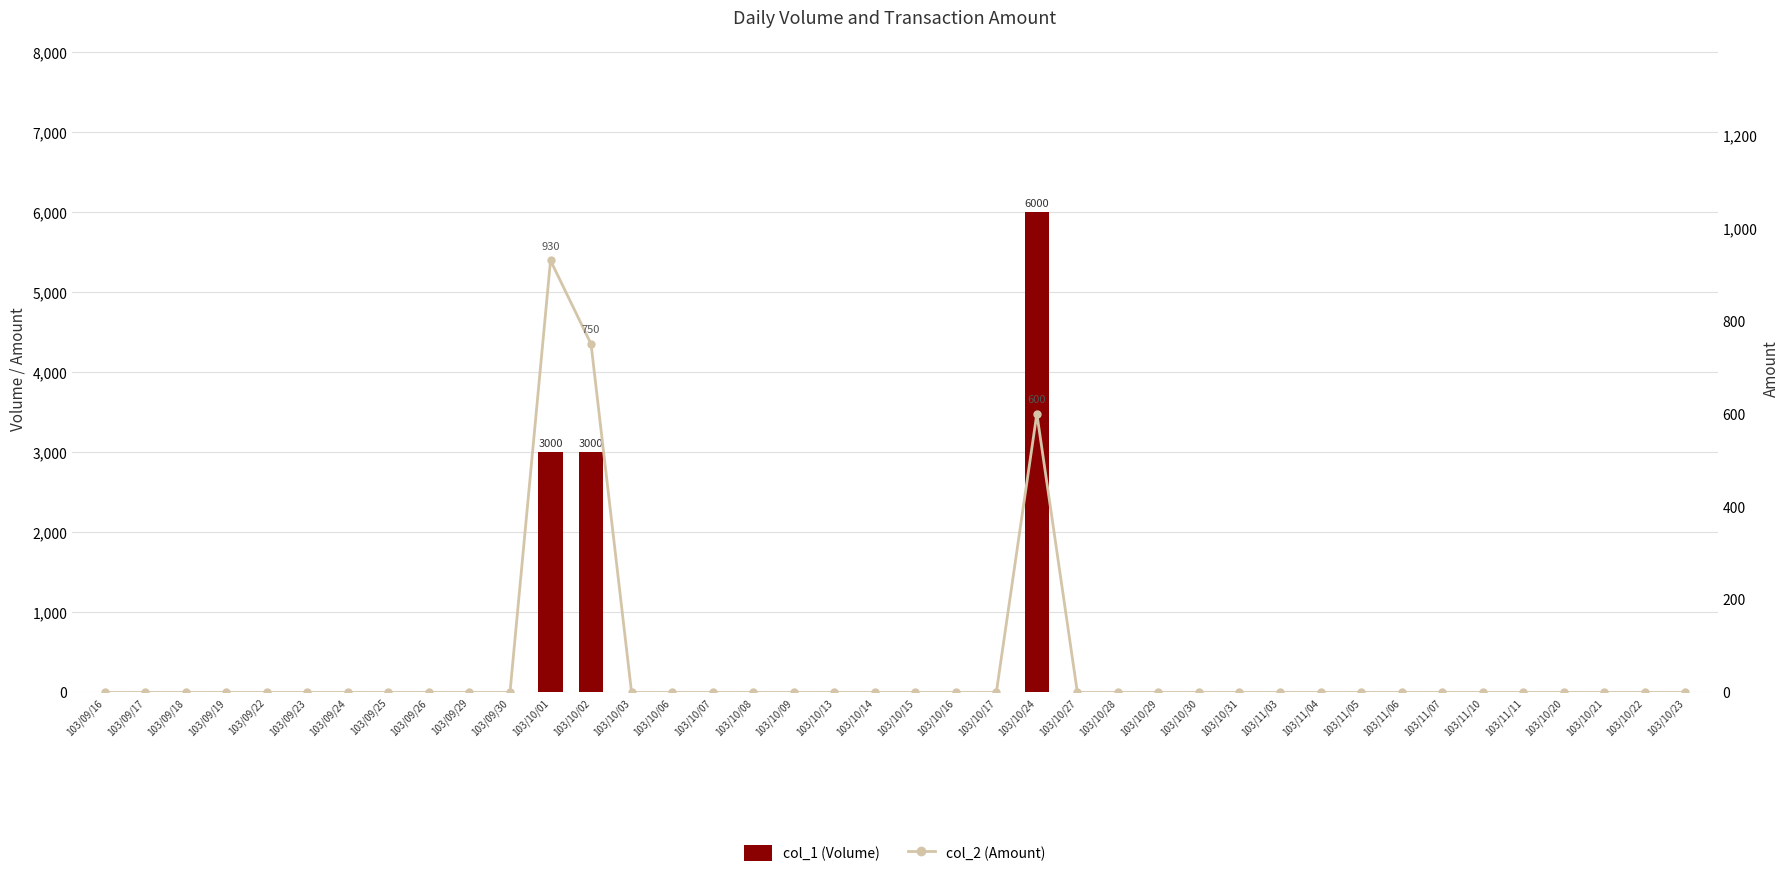

List the series in order of their overall mean, lowest first.

col_2 (Amount), col_1 (Volume)